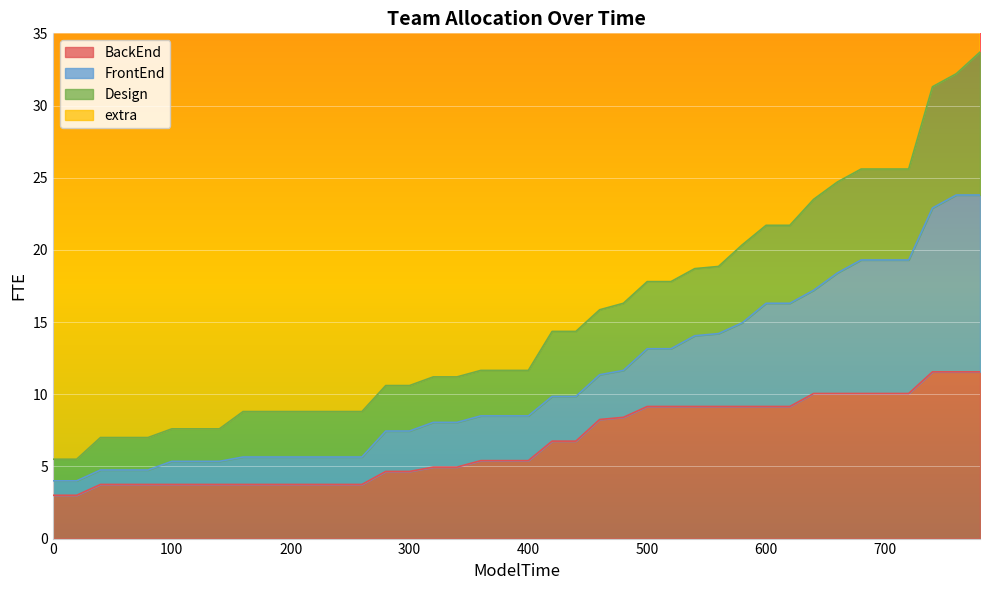

Rank the categories by Design value from lowest to highest.

0, 20, 40, 60, 80, 100, 120, 140, 160, 180, 200, 220, 240, 260, 280, 300, 320, 340, 360, 380, 400, 420, 440, 460, 480, 500, 520, 540, 560, 580, 600, 620, 640, 660, 680, 700, 720, 740, 760, 780